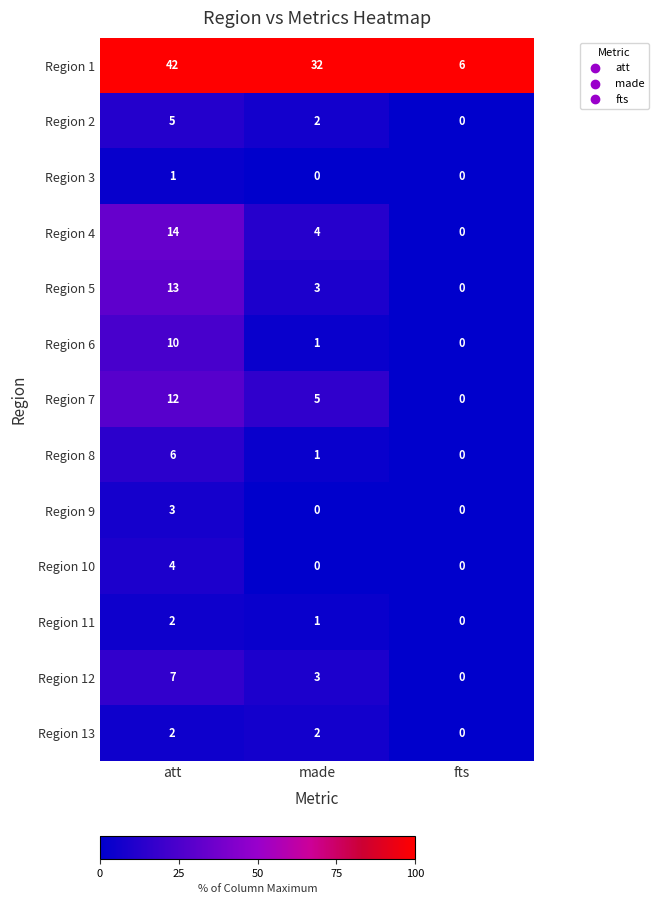

Which series has the widest spread of values?

Region 1